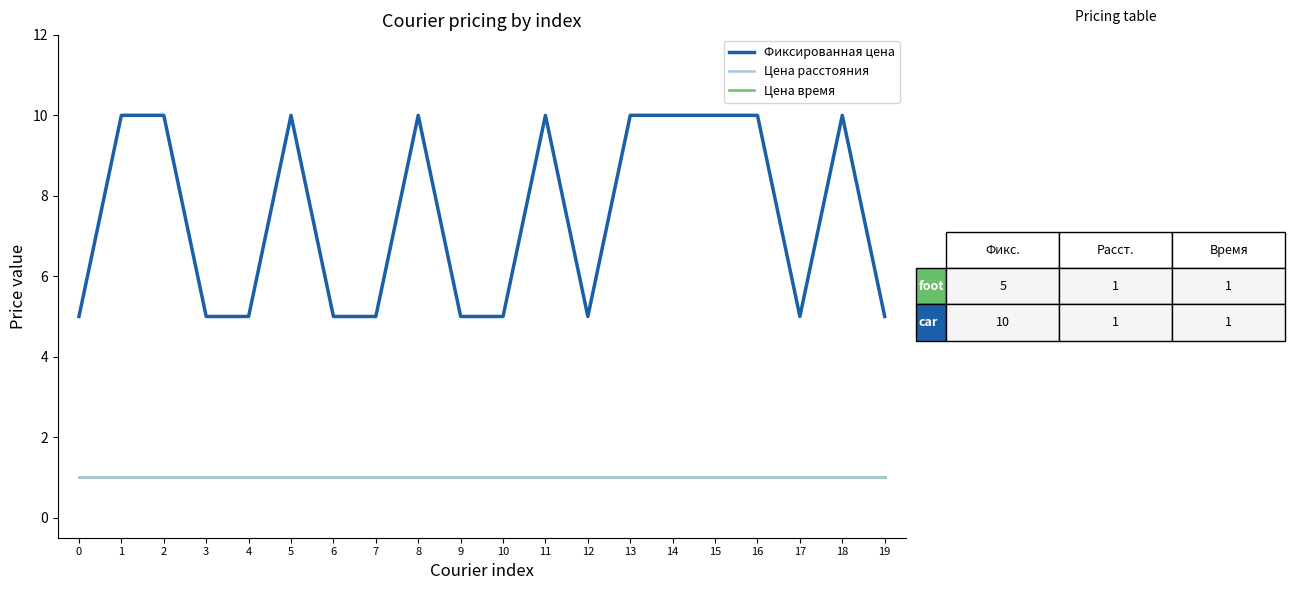

Rank the categories by Цена время value from highest to lowest.

0, 1, 2, 3, 4, 5, 6, 7, 8, 9, 10, 11, 12, 13, 14, 15, 16, 17, 18, 19